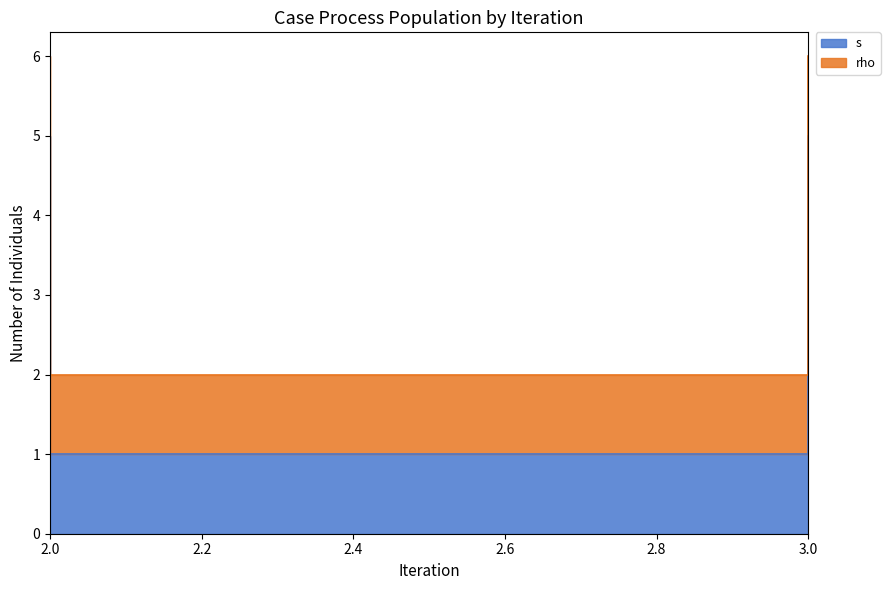

Where is the first local minimum?

3